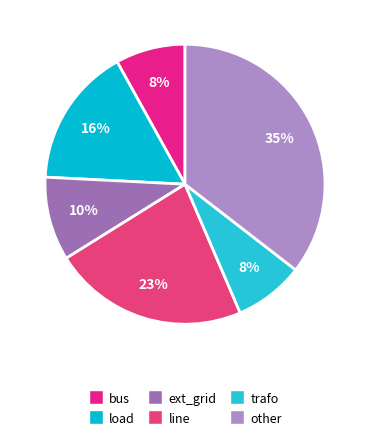

True or false: bus accounts for 8% of the total.

True